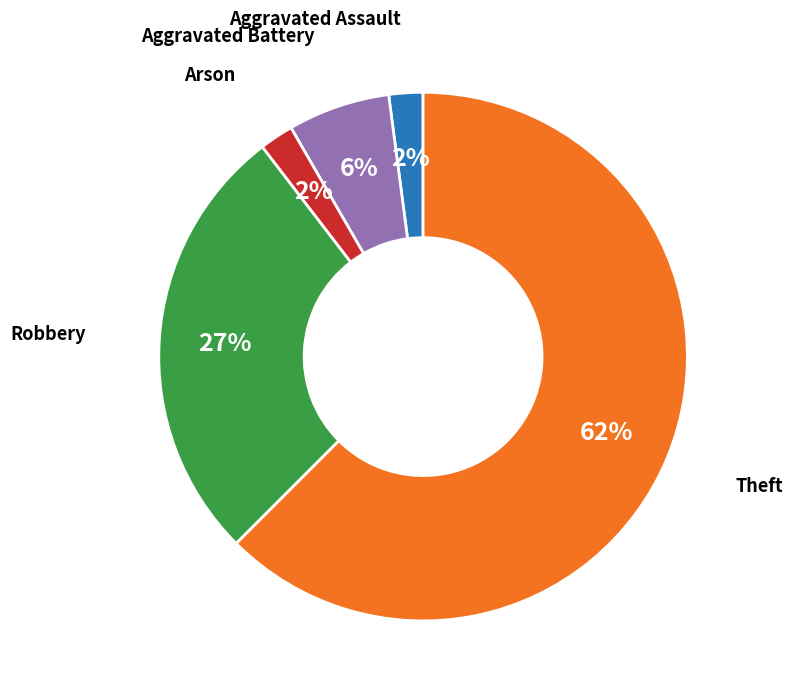

To the nearest percent, what is the average slice percentage?

20%